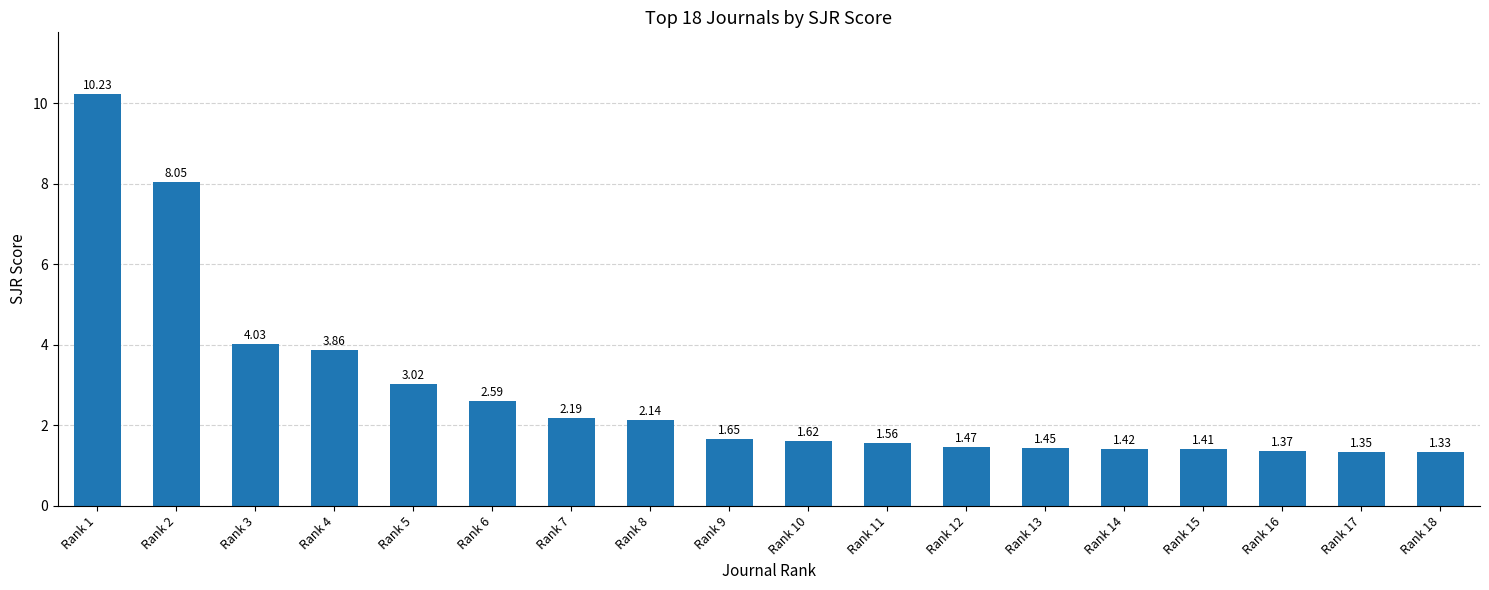

What is the difference between the values at Rank 3 and Rank 15?

2.6